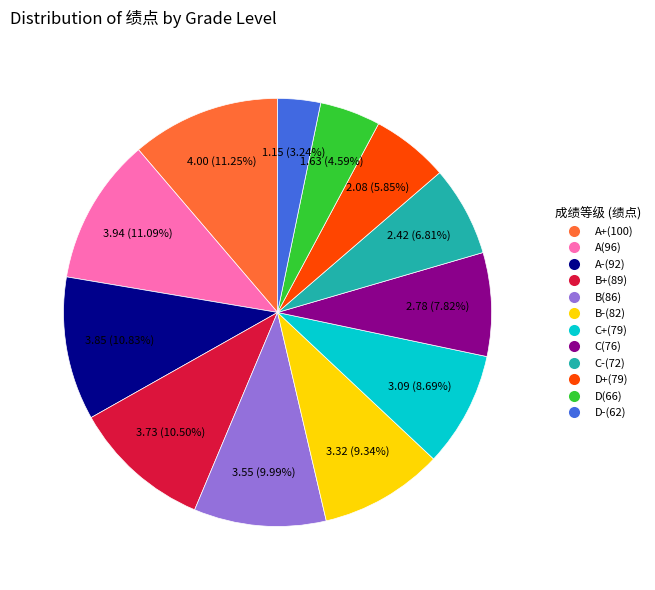

Is there any slice that represents more than half of the pie?

No